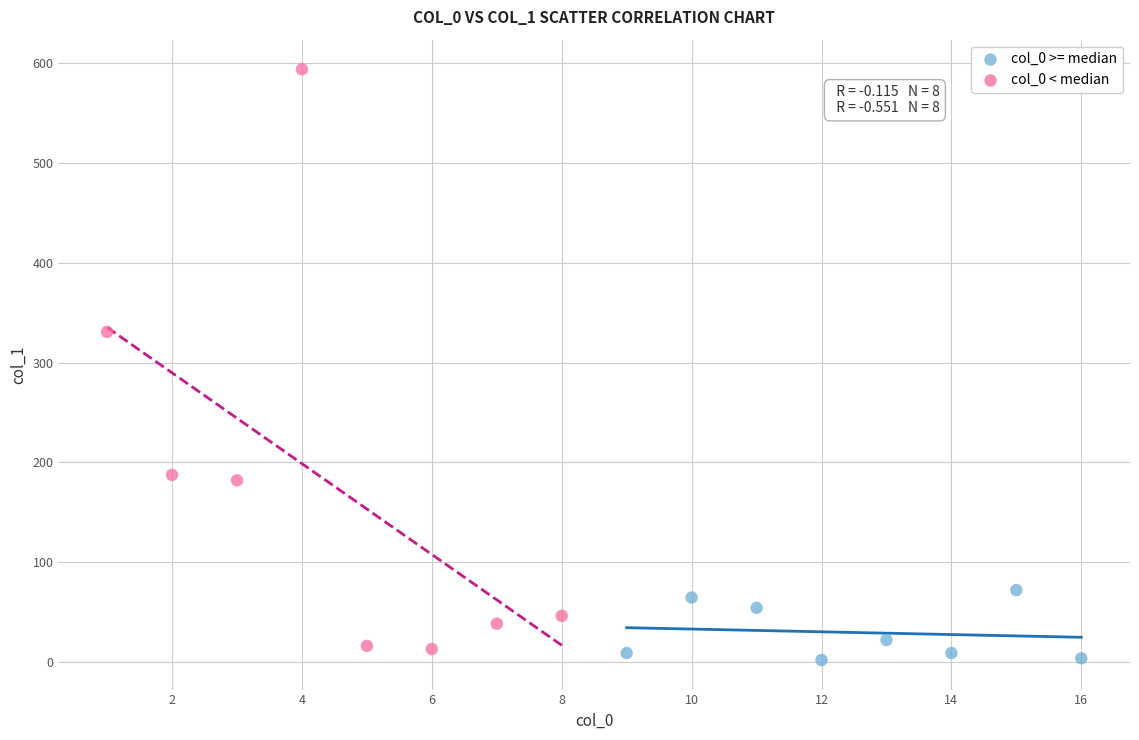

Which series reaches the maximum Y coordinate?

col_0 < median